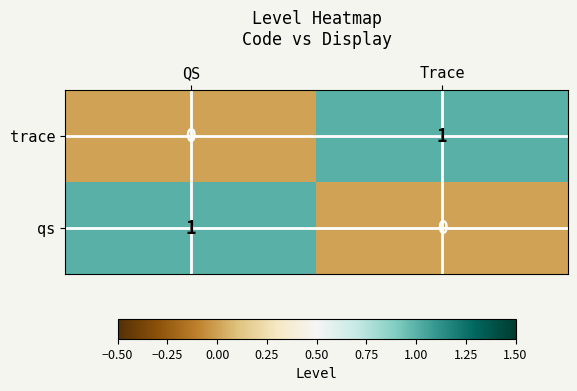

The trace series shows 0 at Trace. True or false?

False